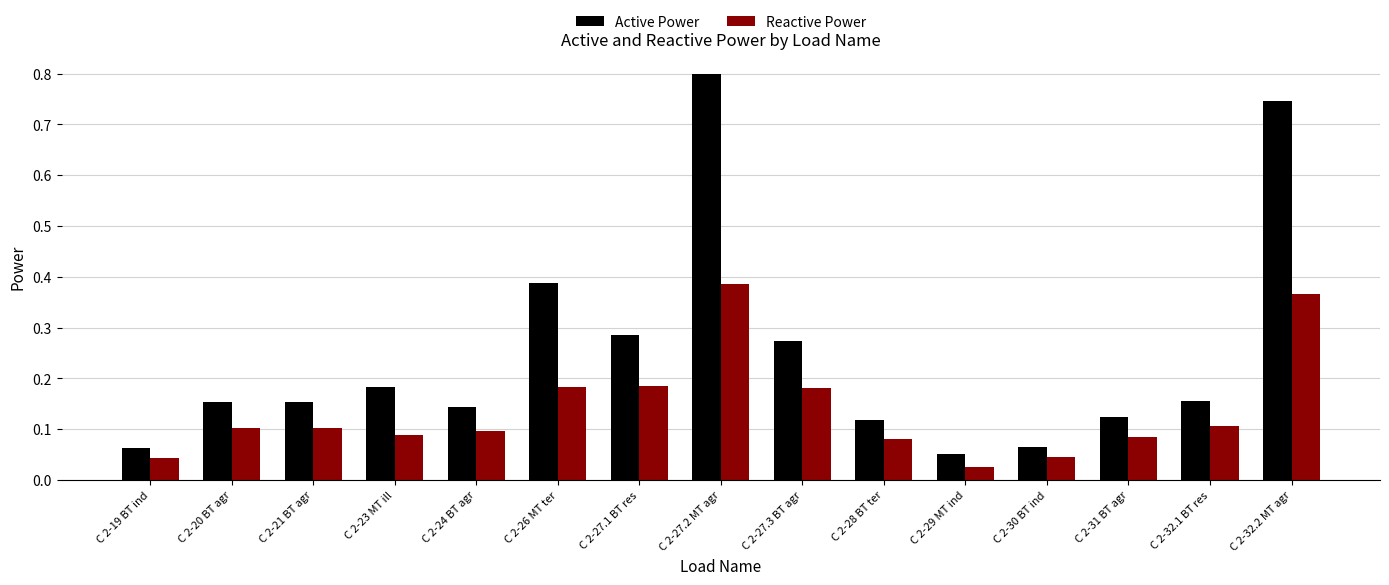

Which category has the lowest value in the Reactive Power series?

C 2-29 MT ind